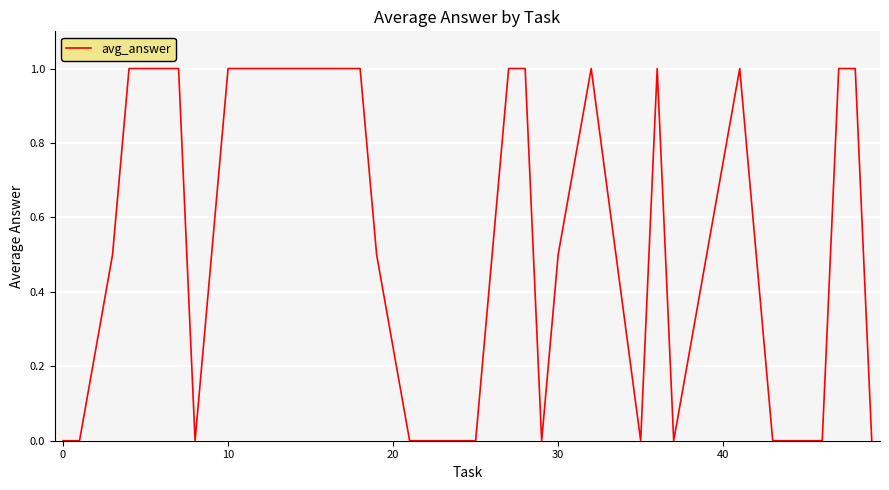

What is the maximum value shown in the chart?

1.0